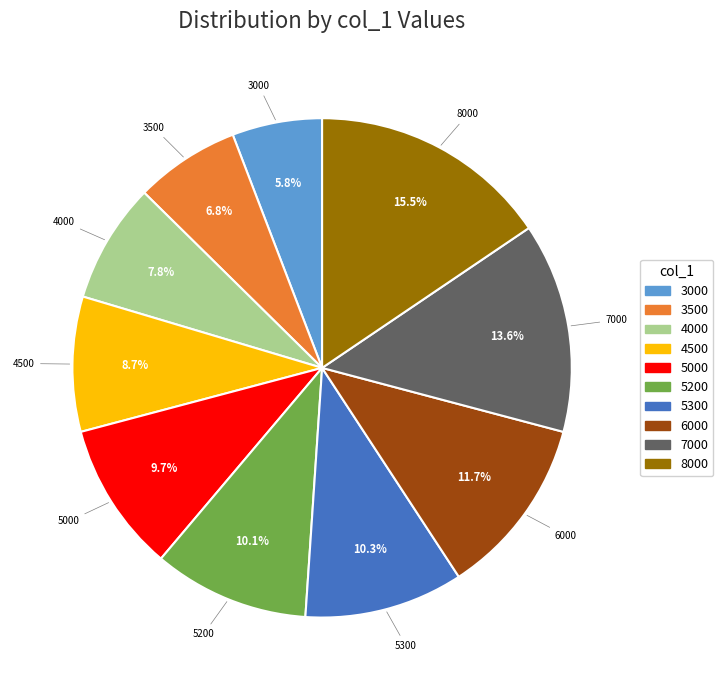

Which slice is the largest?

8000